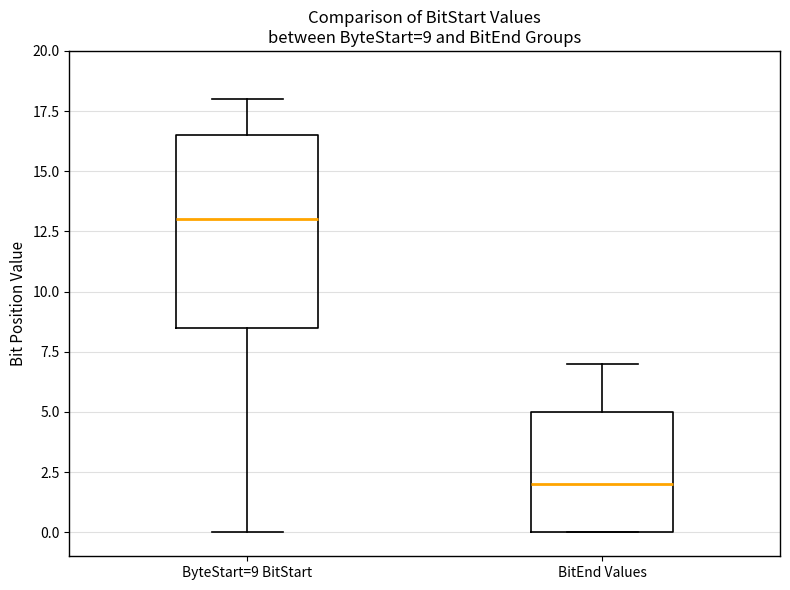

Which box has the highest median line?

ByteStart=9 BitStart